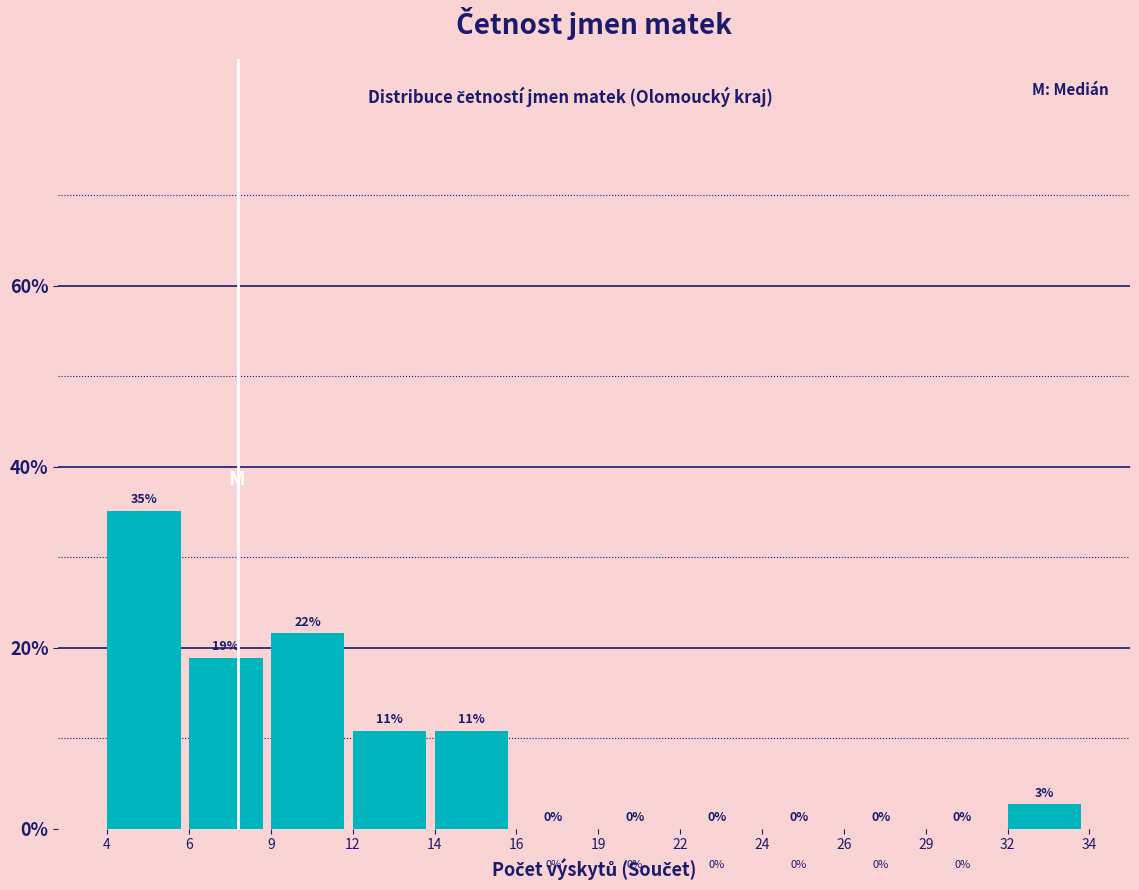

The value at 19 is 13.0. True or false?

False